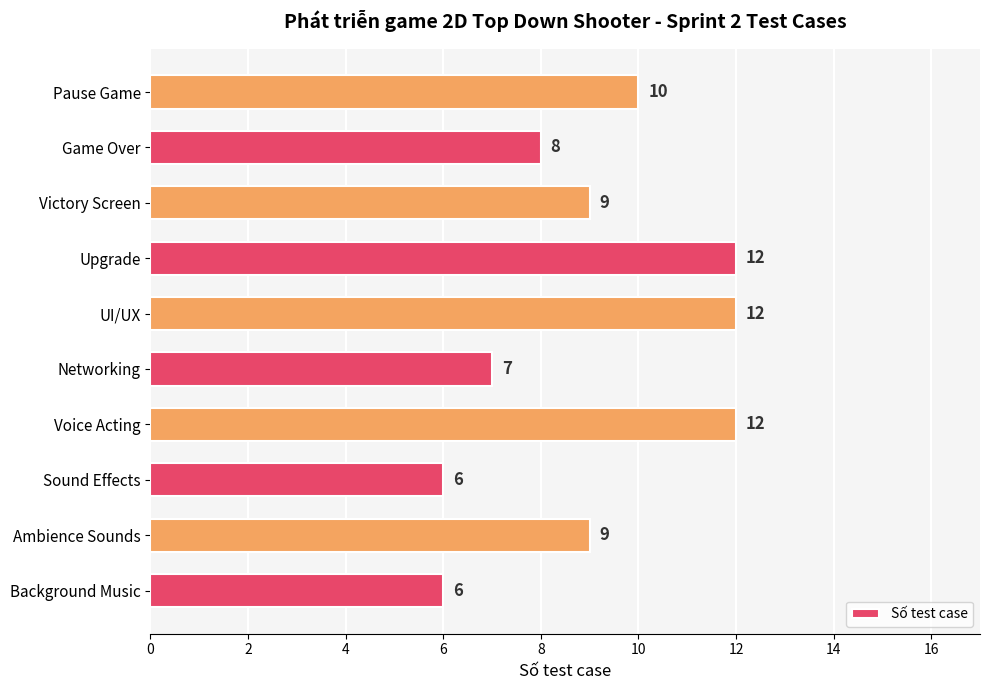

What is the maximum value shown in the chart?

12